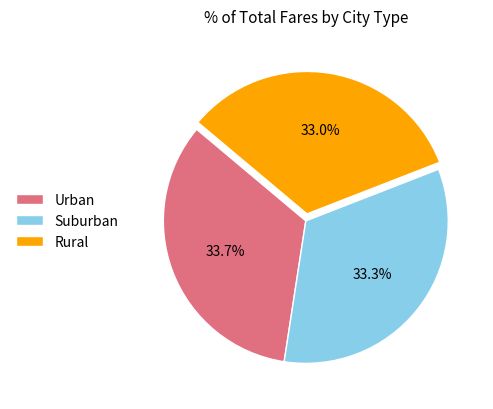

Approximately how many times larger is the value at Rural compared to Suburban?

1.0